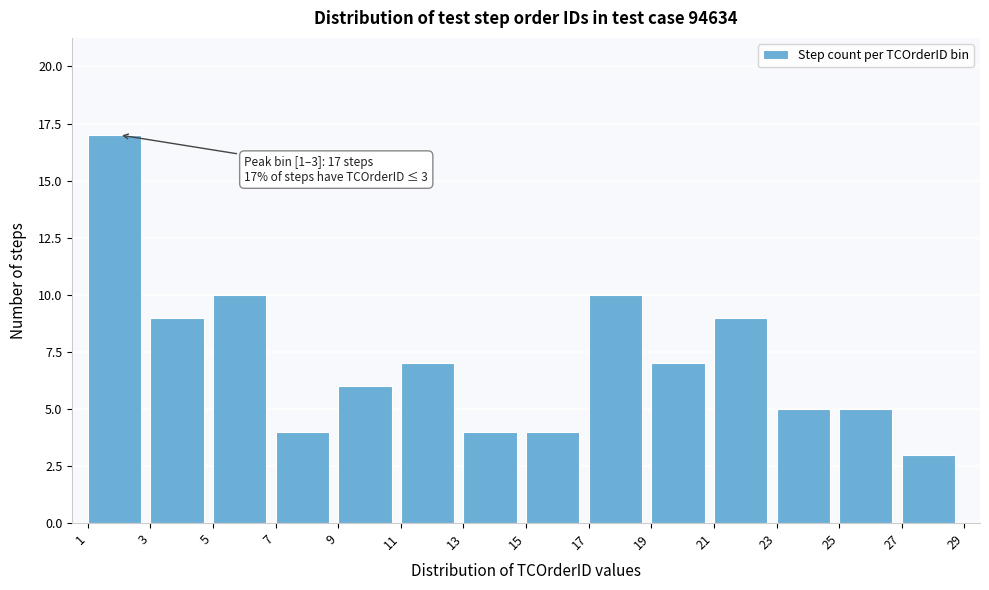

Which range on the x-axis has the tallest bar?

1 to 3